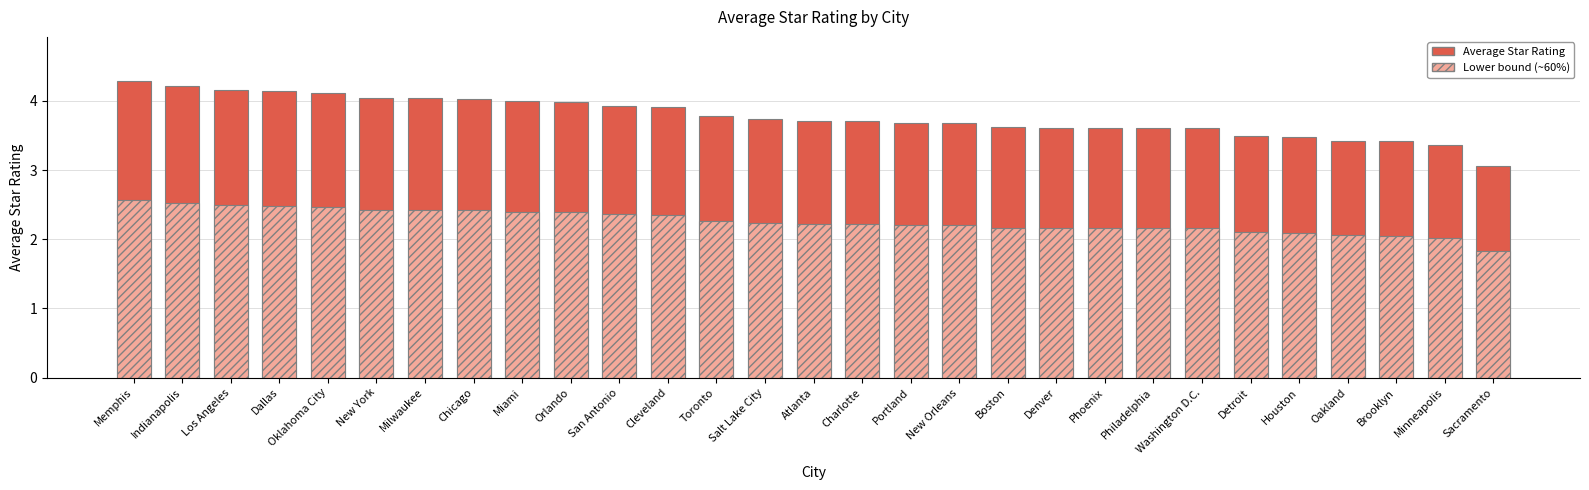

At which label does Average Star Rating (lower bound) first exceed 2?

Memphis